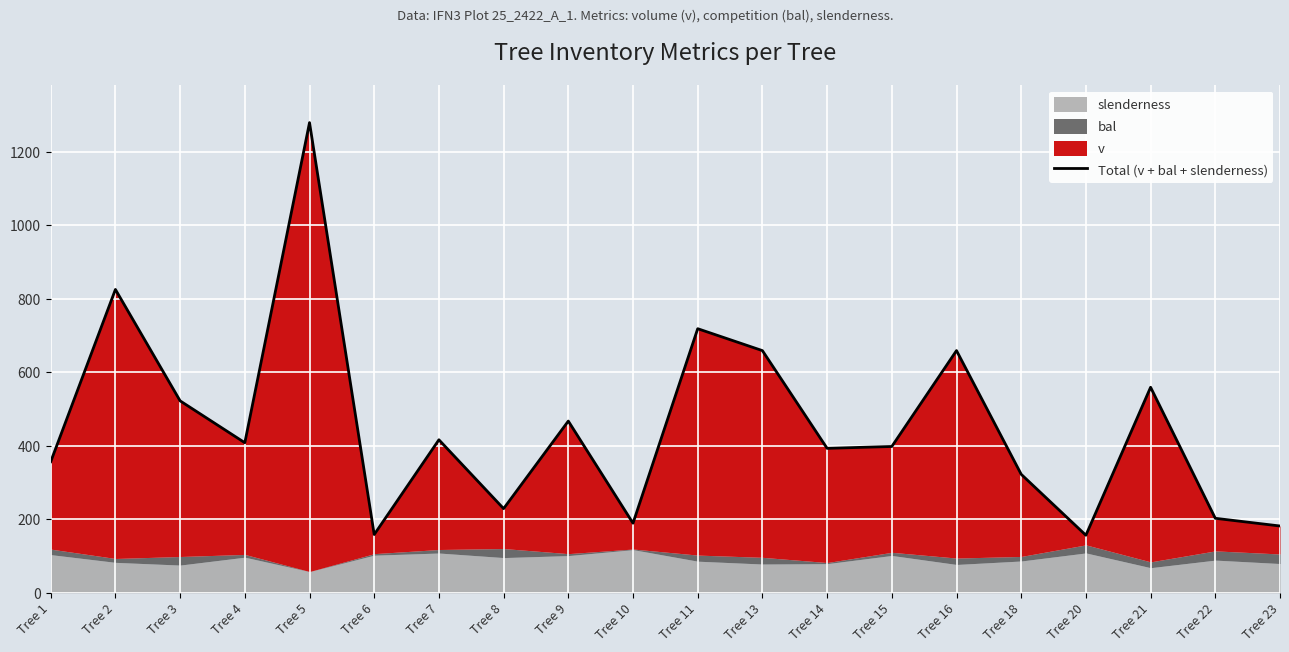

Does the chart display data point markers on the line(s)?

No